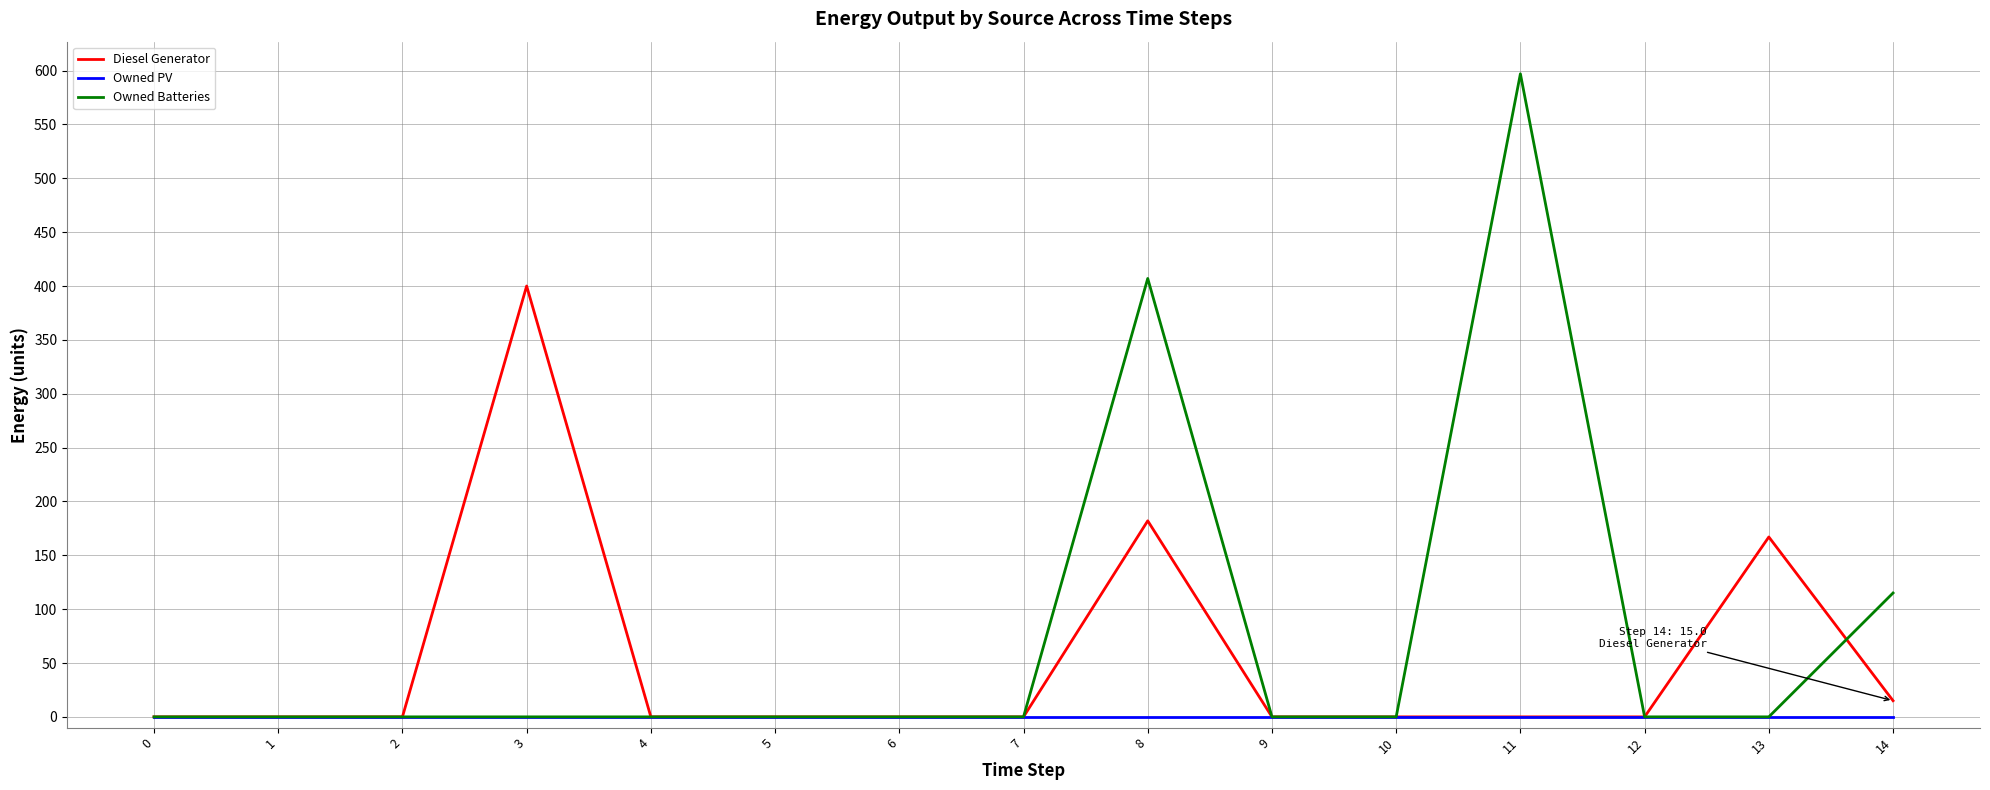

Reading right to left, transcribe all the data shown in this chart.

Diesel Generator: 15.0	167.0	0.0	0.0	0.0	0.0	182.0	0.0	0.0	0.0	0.0	400.0	0.0	0.0	0.0
Owned PV: 0.0	0.0	0.0	0.0	0.0	0.0	0.0	0.0	0.0	0.0	0.0	0.0	0.0	0.0	0.0
Owned Batteries: 115.0	0.0	0.0	597.0	0.0	0.0	407.0	0.0	0.0	0.0	0.0	0.0	0.0	0.0	0.0